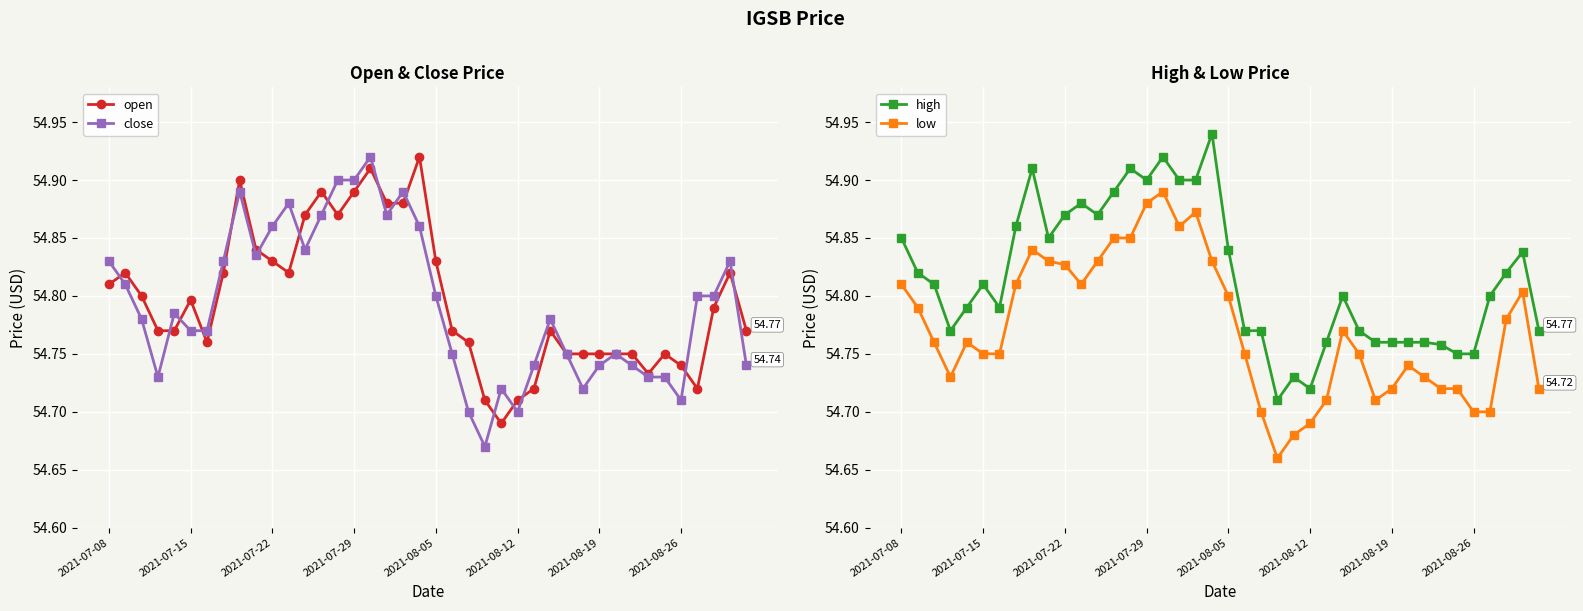

True or false: open has a value of 54.8 at 9.

True